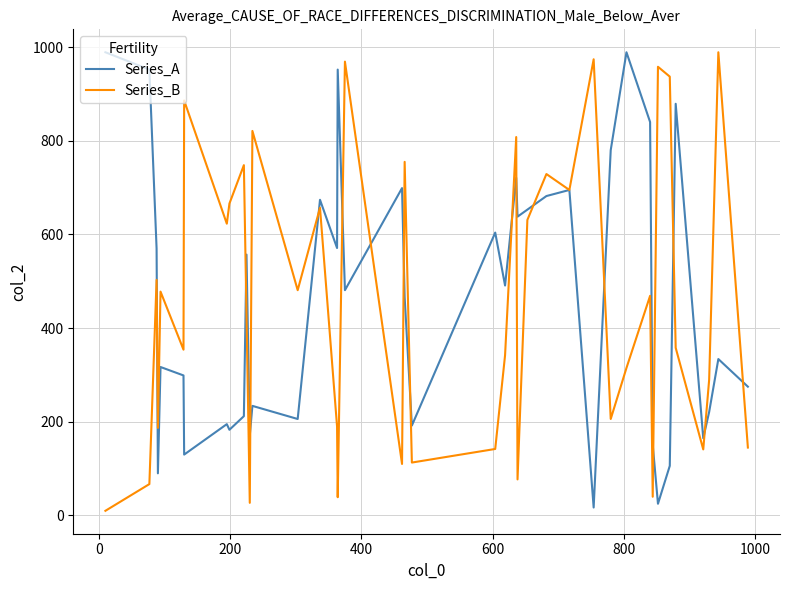

What are all the series names shown in the legend?

Series_A, Series_B